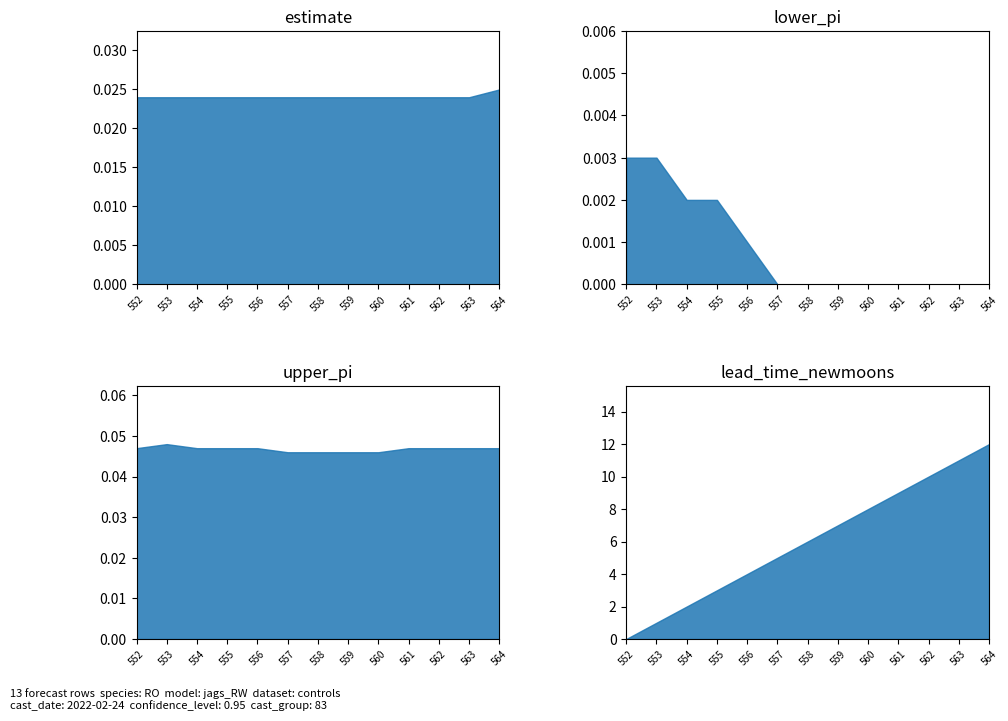

Between which two adjacent categories do estimate and lead_time_newmoons first intersect?

552 and 553